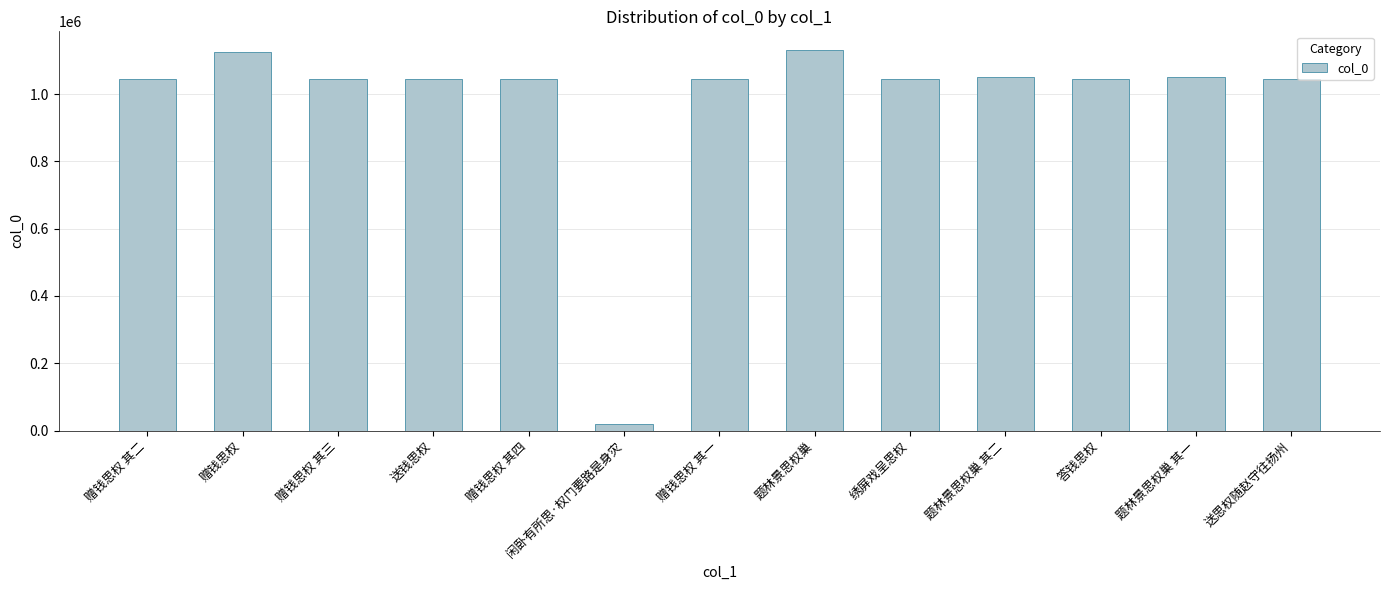

What is the ratio of the value at 答钱思权 to the value at 题林景思权巢 其二?

1.0